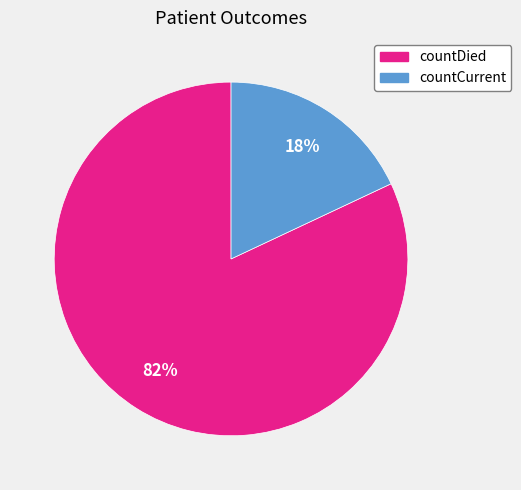

To the nearest percent, what percentage of the pie is countCurrent?

18%